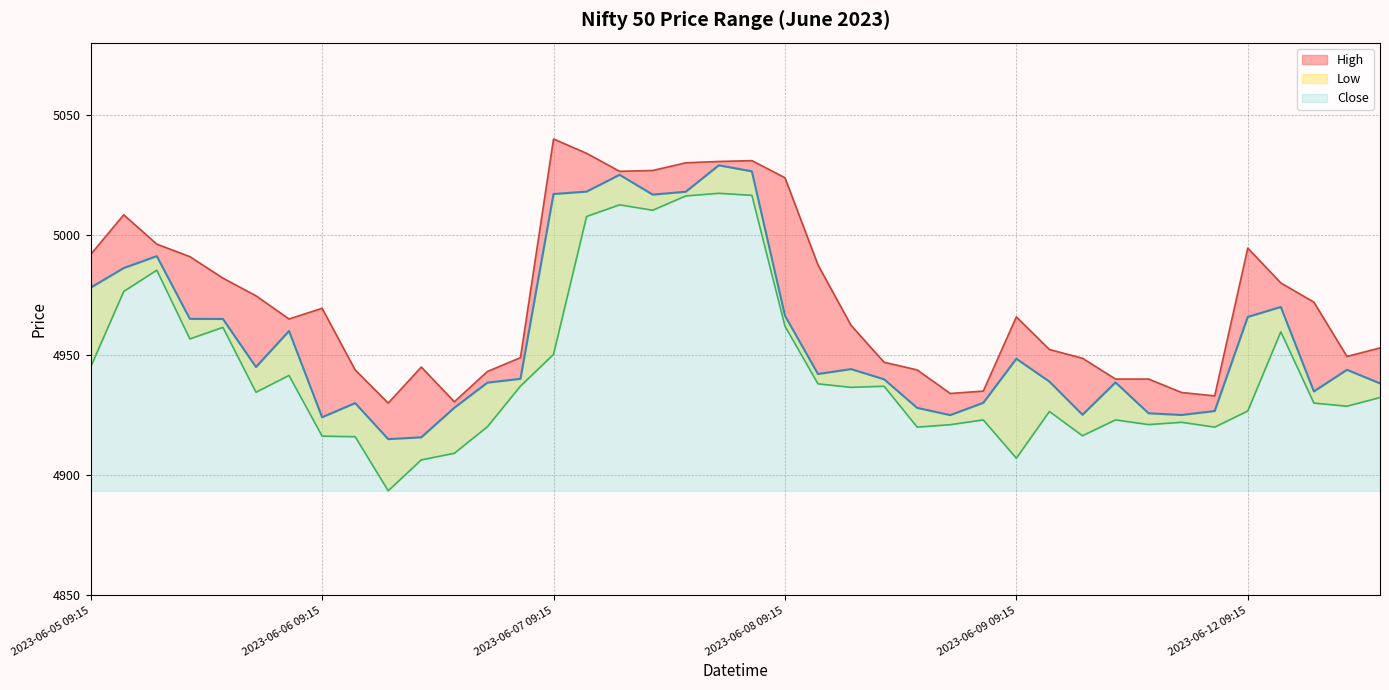

Which series has the largest total across all categories?

High